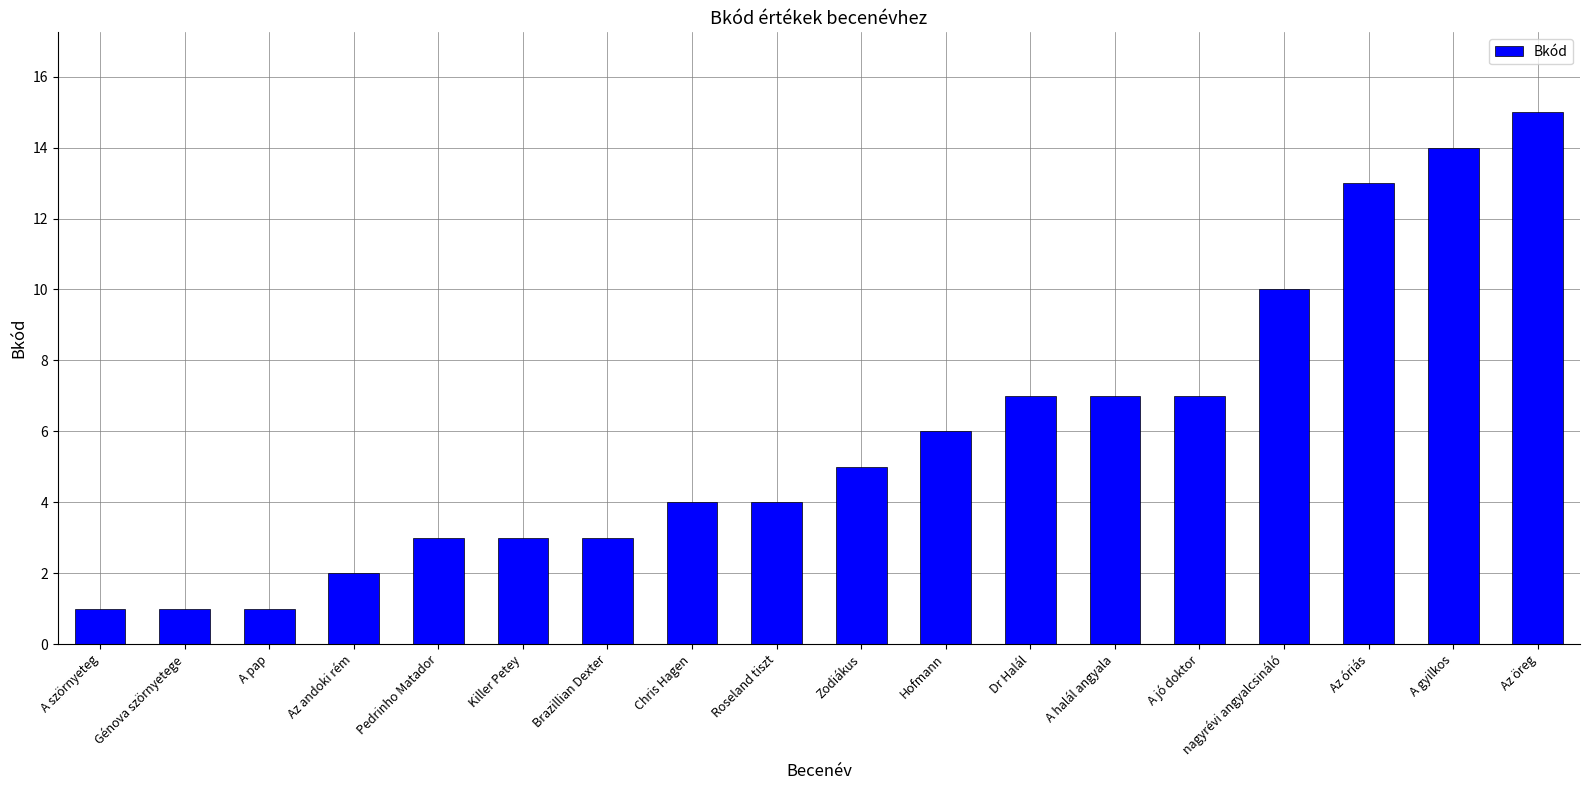

What is the maximum value shown in the chart?

15